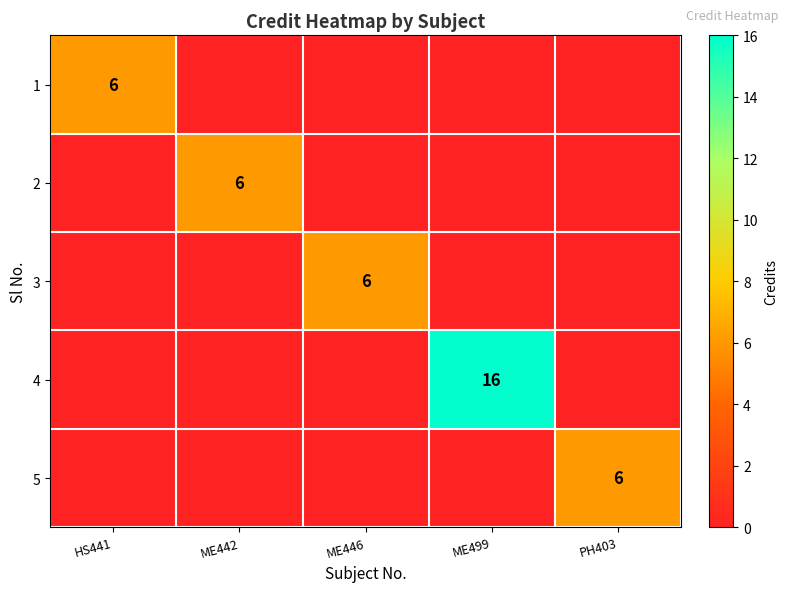

What is the difference between the 1 values at HS441 and ME446?

6